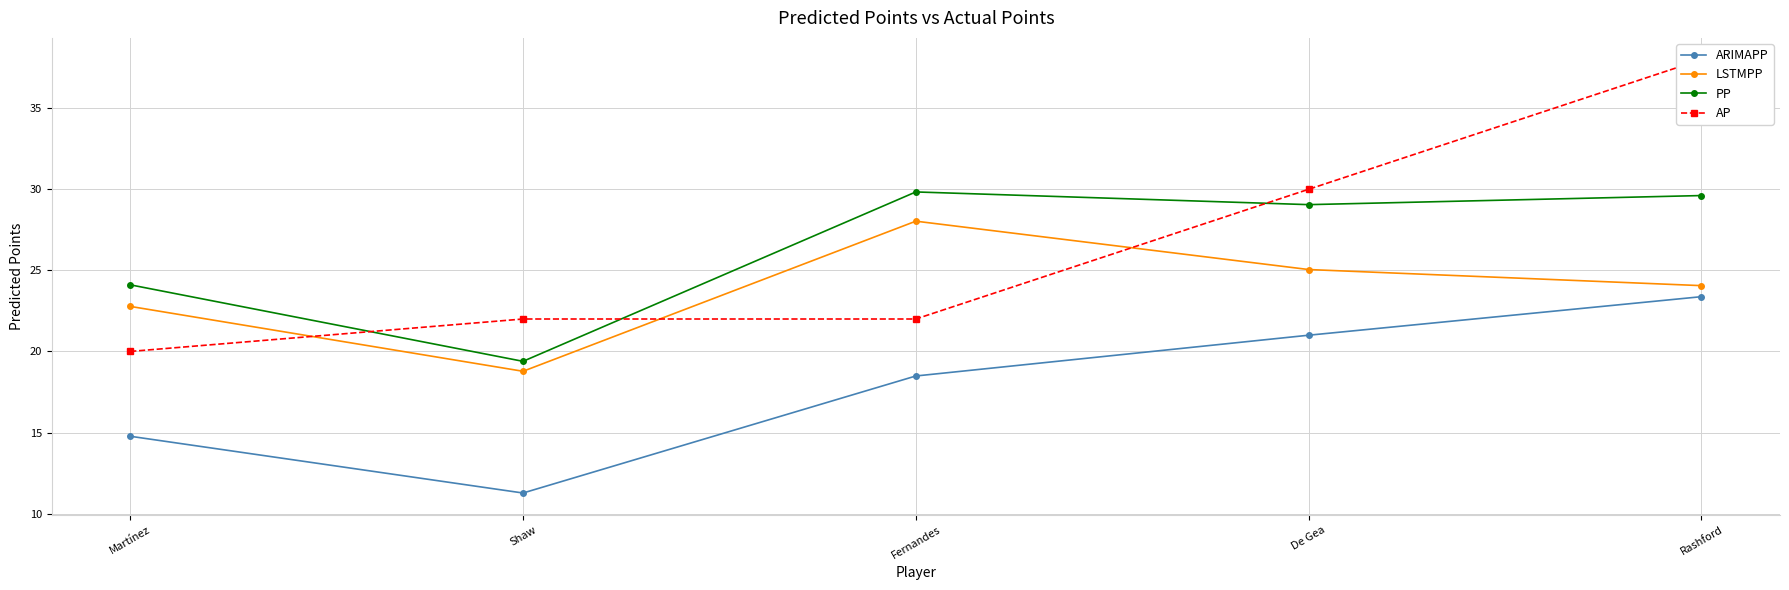

True or false: AP has a value of 58.3 at Rashford.

False